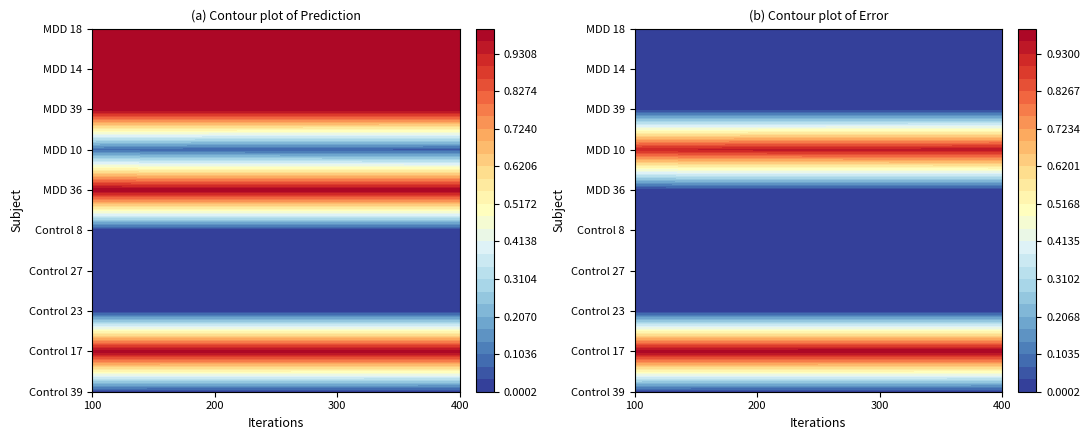

Between 1 and 2, which is larger?

1